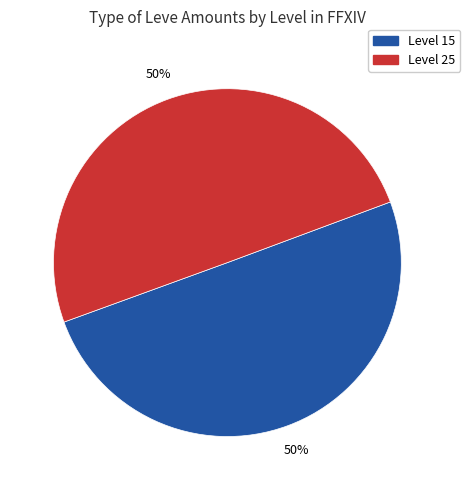

Do Level 25 and Level 15 together represent more than half of the pie?

Yes